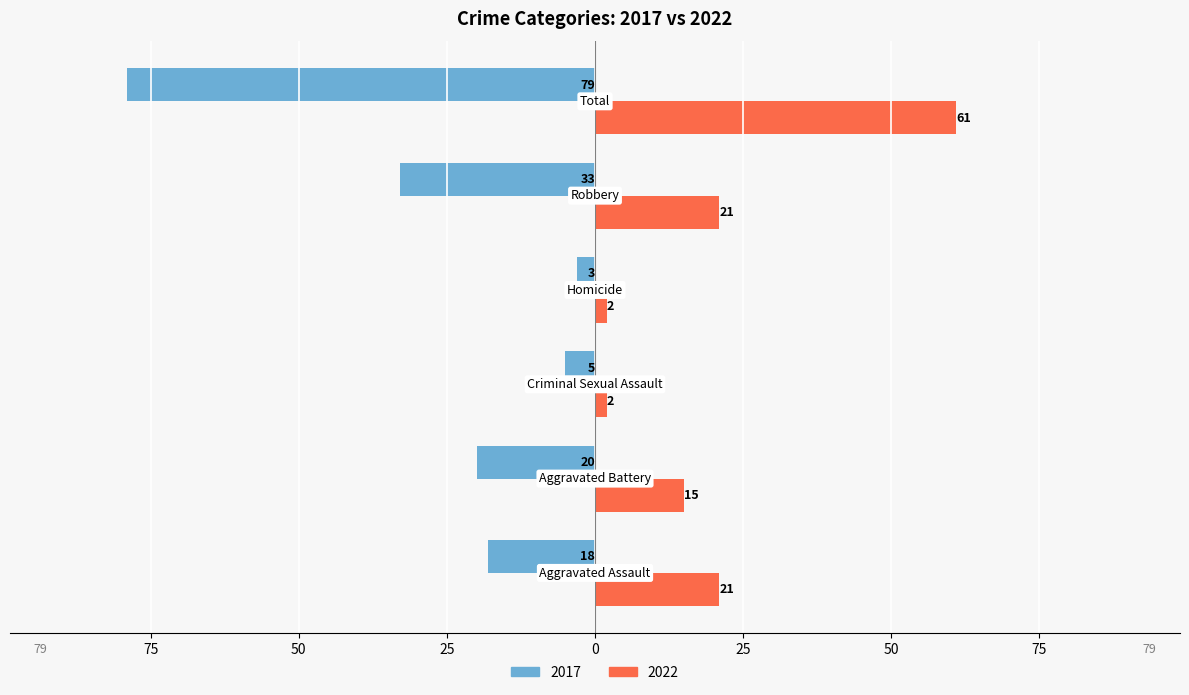

At which label is 2017 closest to -41?

Robbery